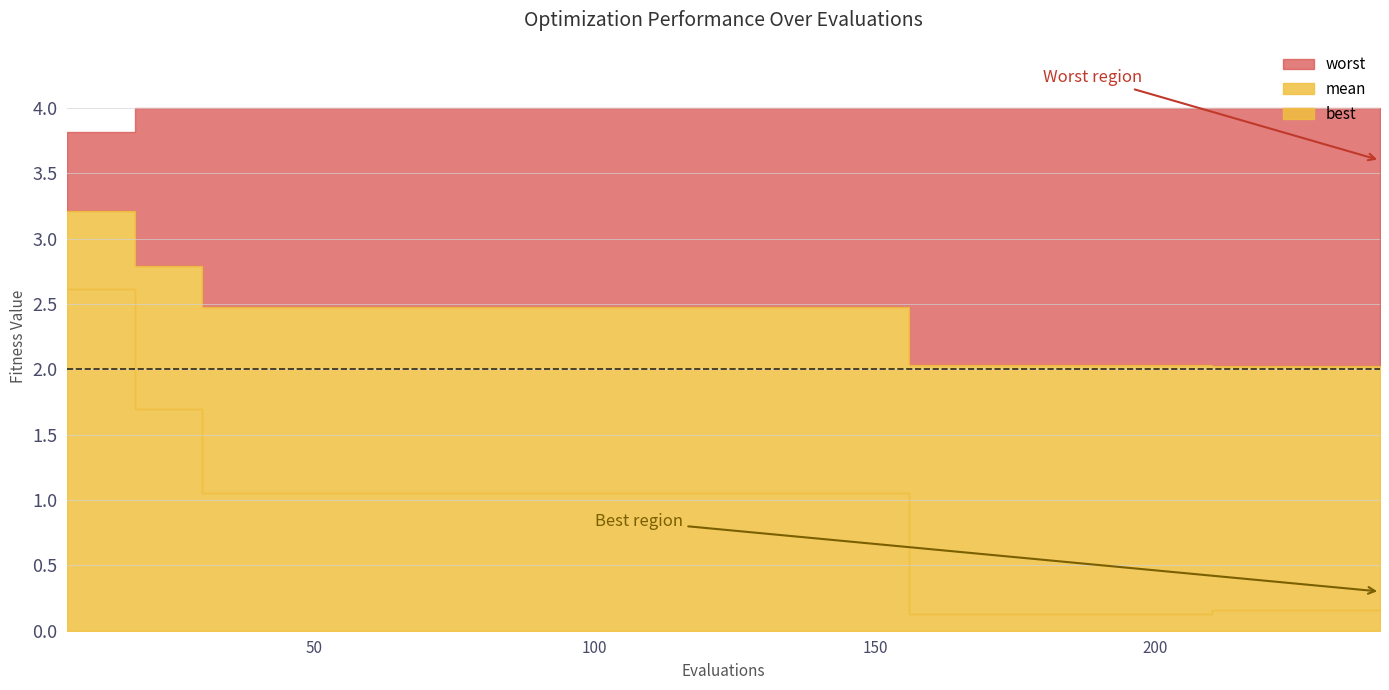

Which series has the largest total across all categories?

worst